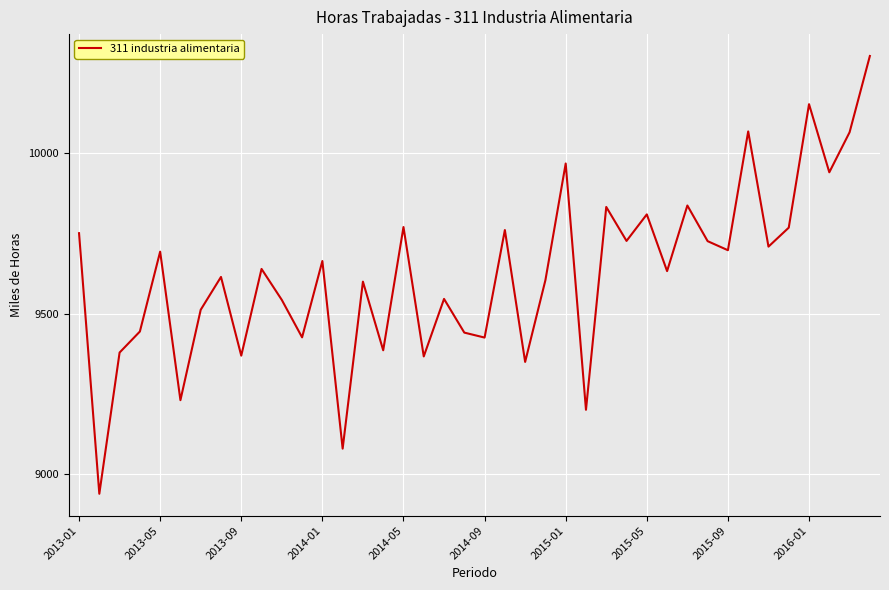

What is the minimum value shown in the chart?

8939.0